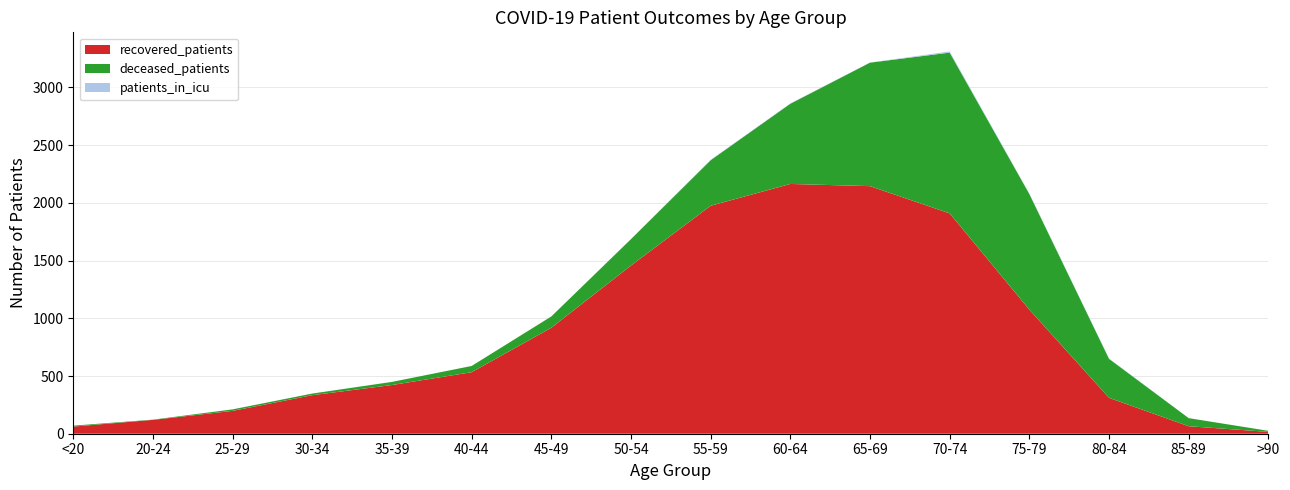

Reading left to right, list all the values displayed in this chart.

recovered_patients: <20=62	20-24=120	25-29=198	30-34=334	35-39=422	40-44=533	45-49=918	50-54=1457	55-59=1975	60-64=2164	65-69=2145	70-74=1909	75-79=1075	80-84=311	85-89=65	>90=16
deceased_patients: <20=8	20-24=2	25-29=13	30-34=14	35-39=27	40-44=54	45-49=98	50-54=229	55-59=395	60-64=695	65-69=1070	70-74=1393	75-79=1002	80-84=338	85-89=70	>90=9
patients_in_icu: <20=0	20-24=0	25-29=0	30-34=0	35-39=0	40-44=0	45-49=0	50-54=1	55-59=3	60-64=3	65-69=1	70-74=10	75-79=4	80-84=3	85-89=0	>90=0